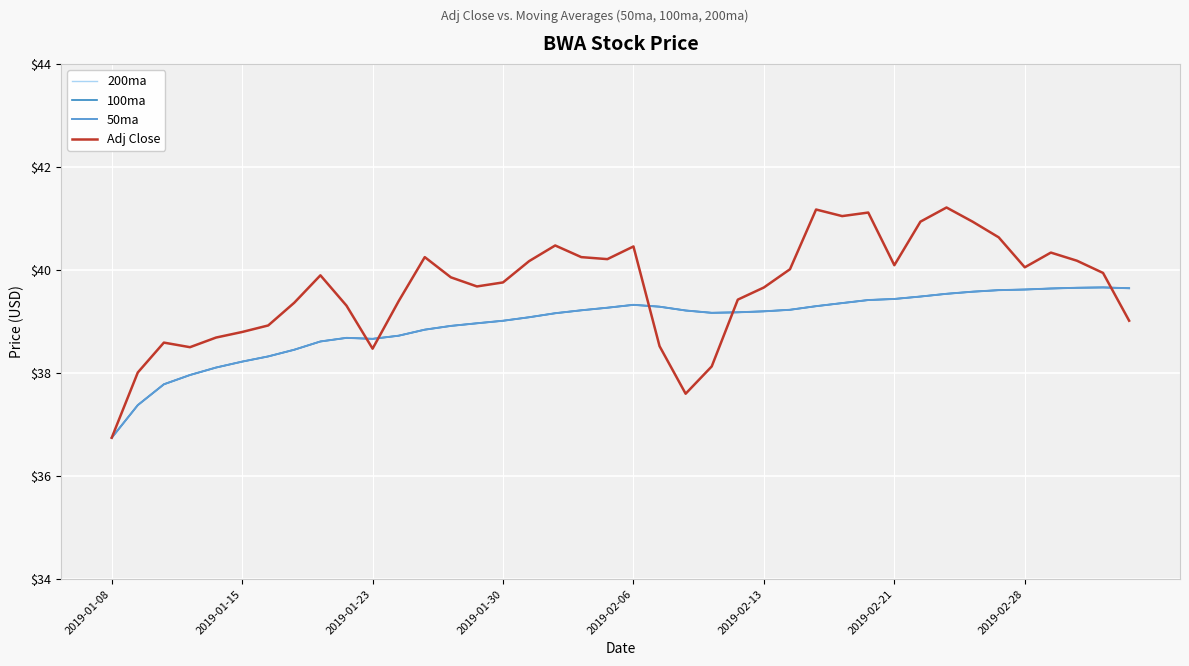

Is this an area chart (filled region under the line)?

No